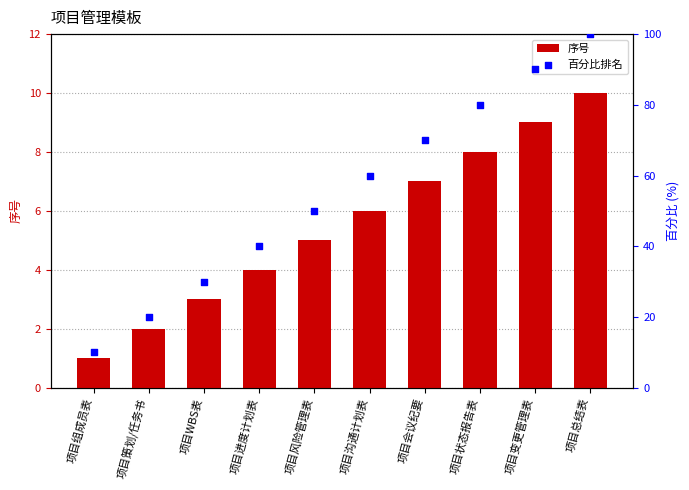

Which series has the largest total across all categories?

百分比排名